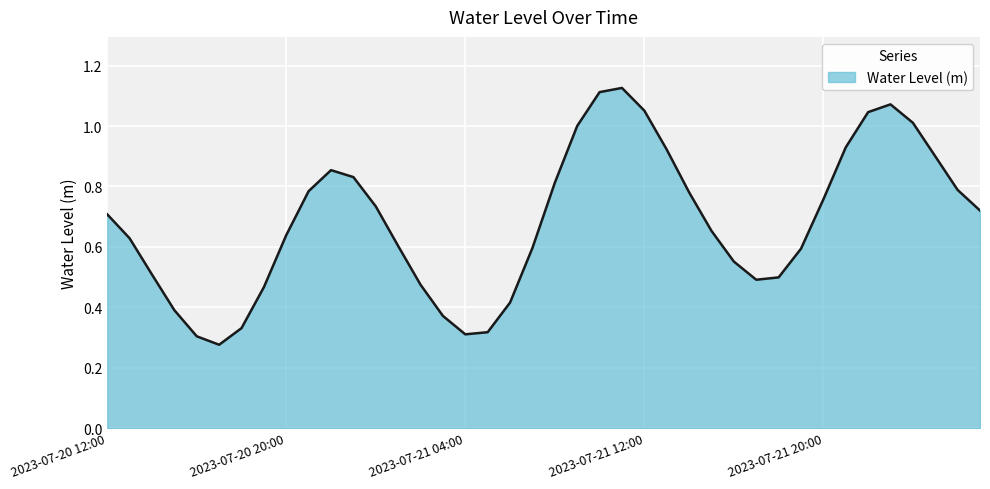

Reading right to left, transcribe all the data shown in this chart.

0.7	0.8	0.9	1.0	1.1	1.0	0.9	0.8	0.6	0.5	0.5	0.6	0.7	0.8	0.9	1.1	1.1	1.1	1.0	0.8	0.6	0.4	0.3	0.3	0.4	0.5	0.6	0.7	0.8	0.9	0.8	0.6	0.5	0.3	0.3	0.3	0.4	0.5	0.6	0.7